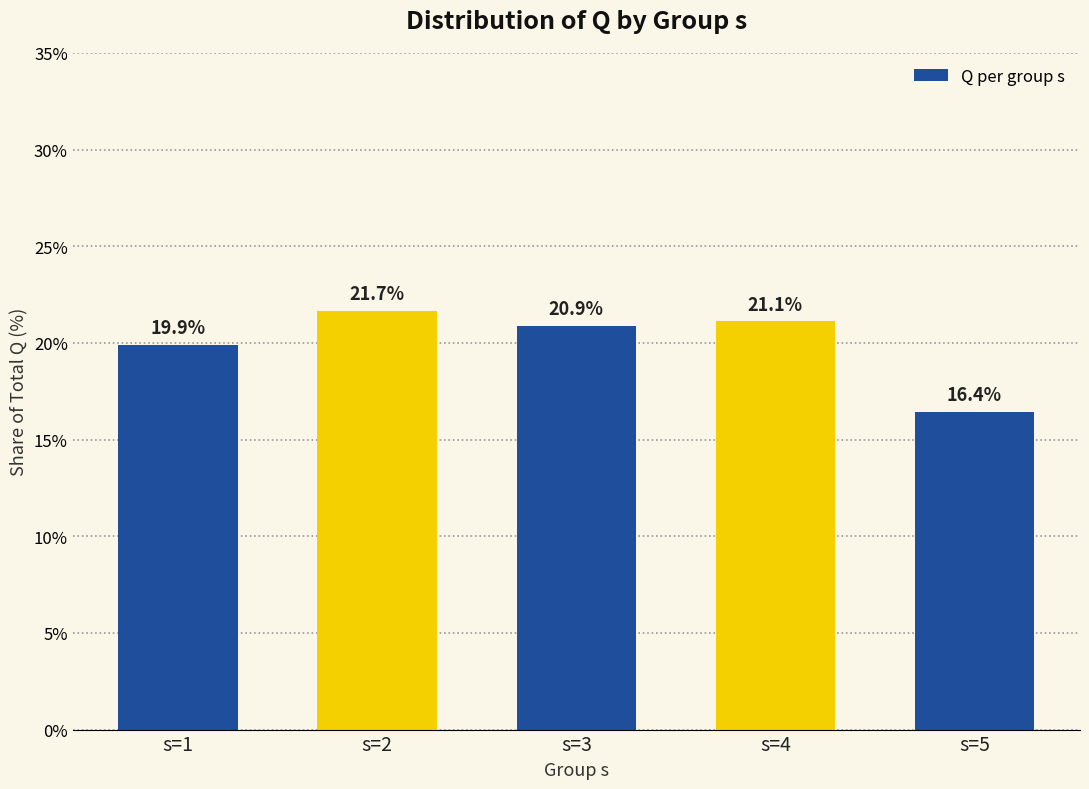

List the labels in order of value, smallest first.

s=5, s=1, s=3, s=4, s=2